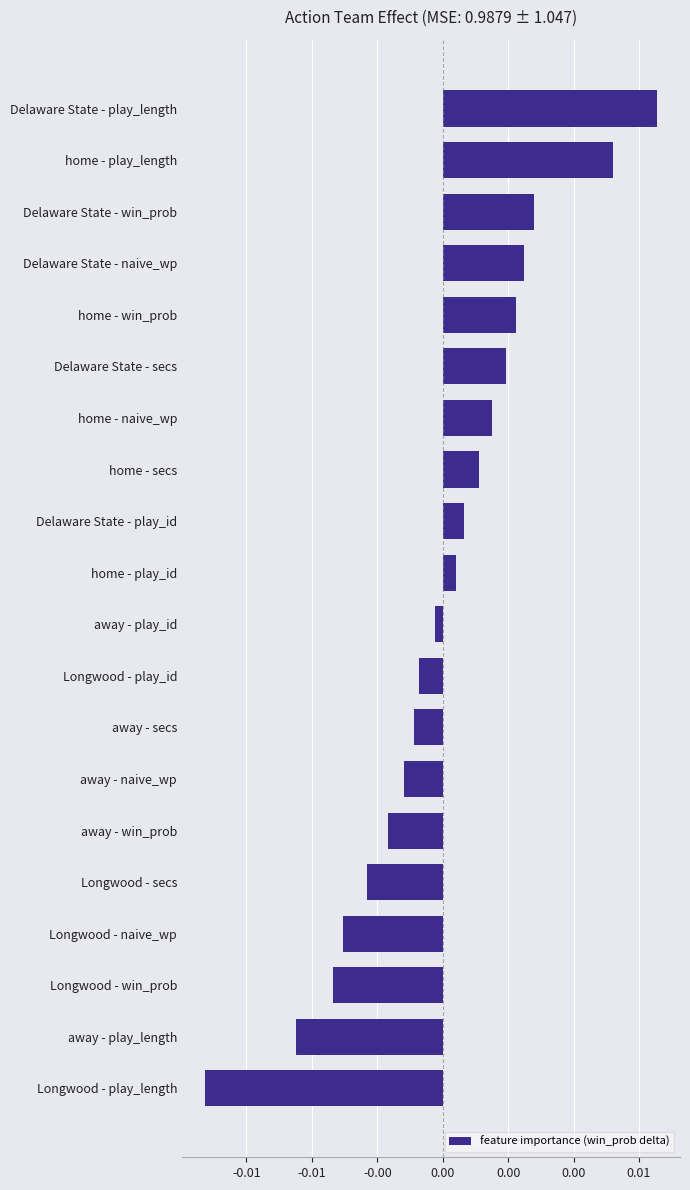

Which category has the lowest value across all series?

Longwood - play_length